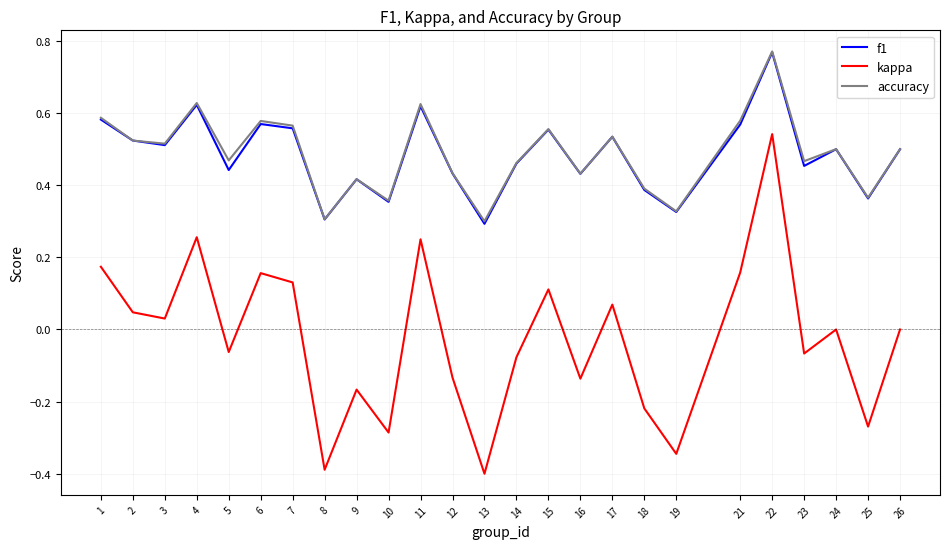

What are all the series names shown in the legend?

f1, kappa, accuracy